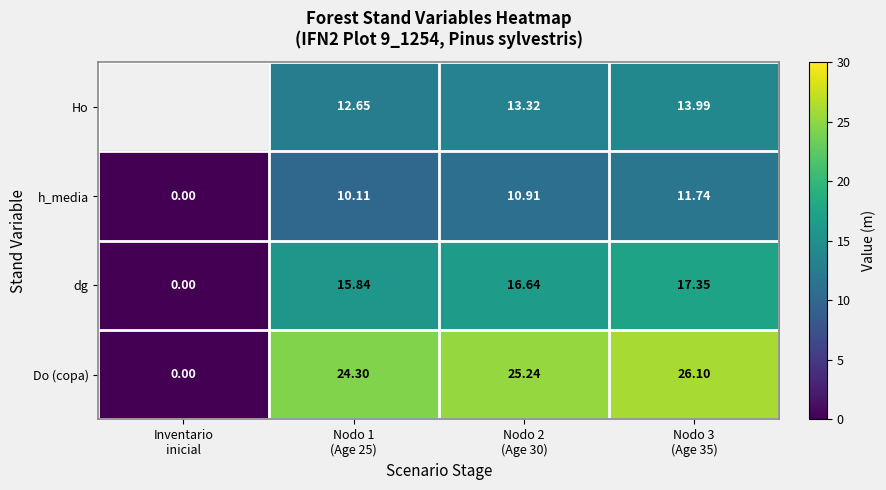

How many data points in Do (copa) are less than 25?

2